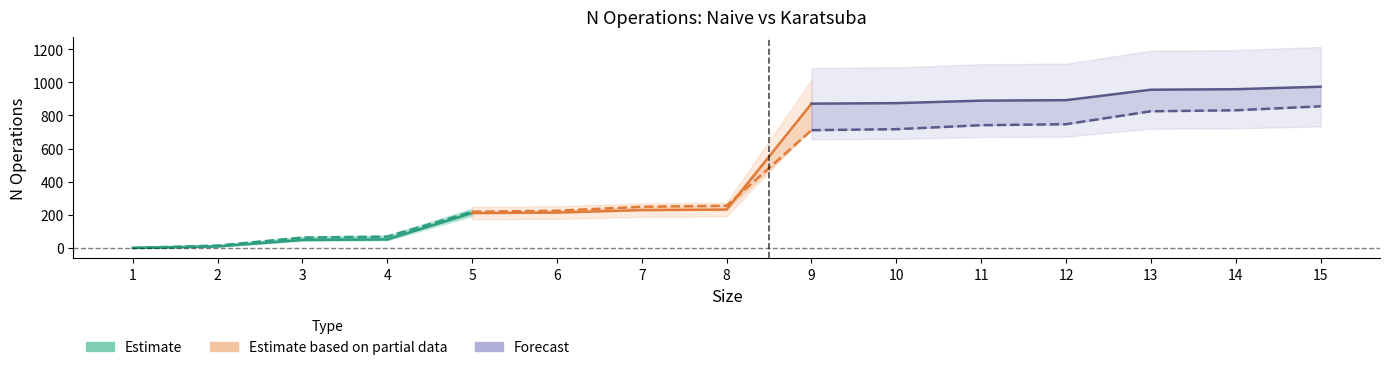

Which series has the largest total across all categories?

N_operations_naive